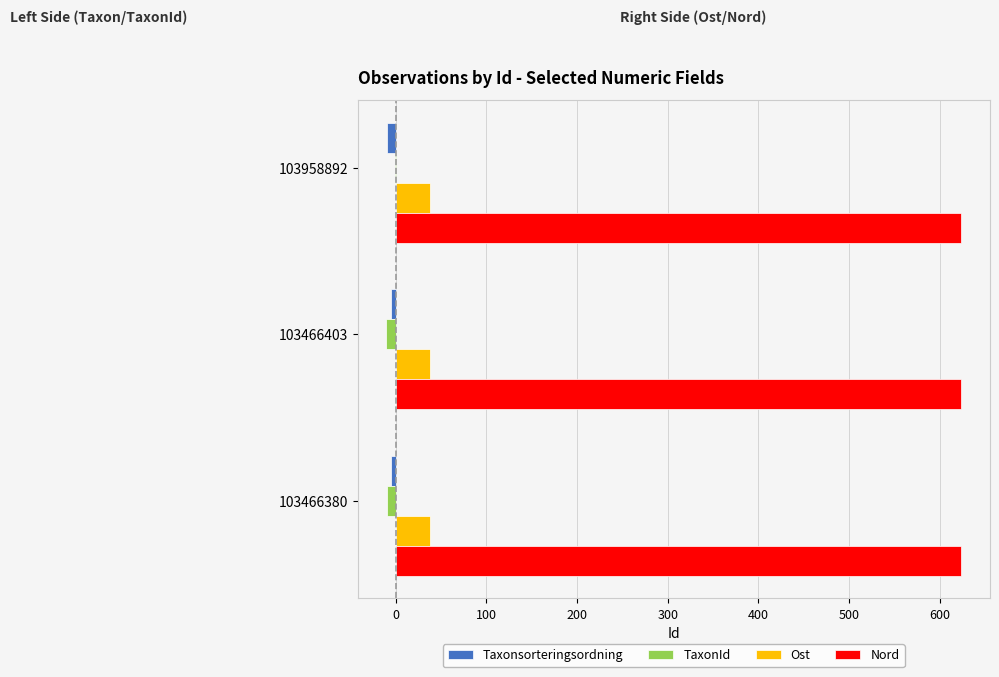

Is the value of TaxonId at 103466403 greater than the value of Ost at 103466380?

No